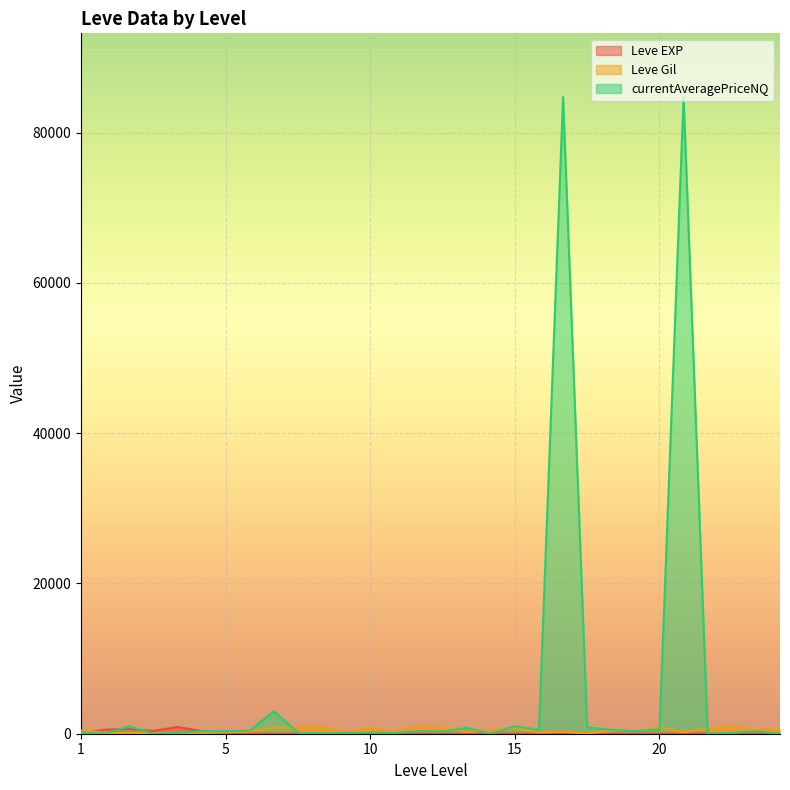

What is the spread (max minus min) of values at 15?

984.0